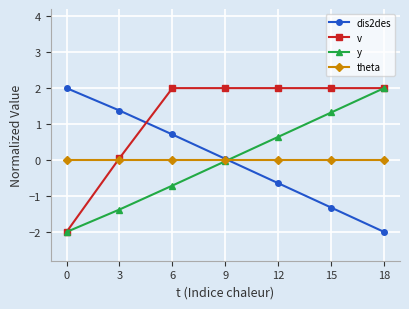

What is the lowest value of the y series?

-2.0